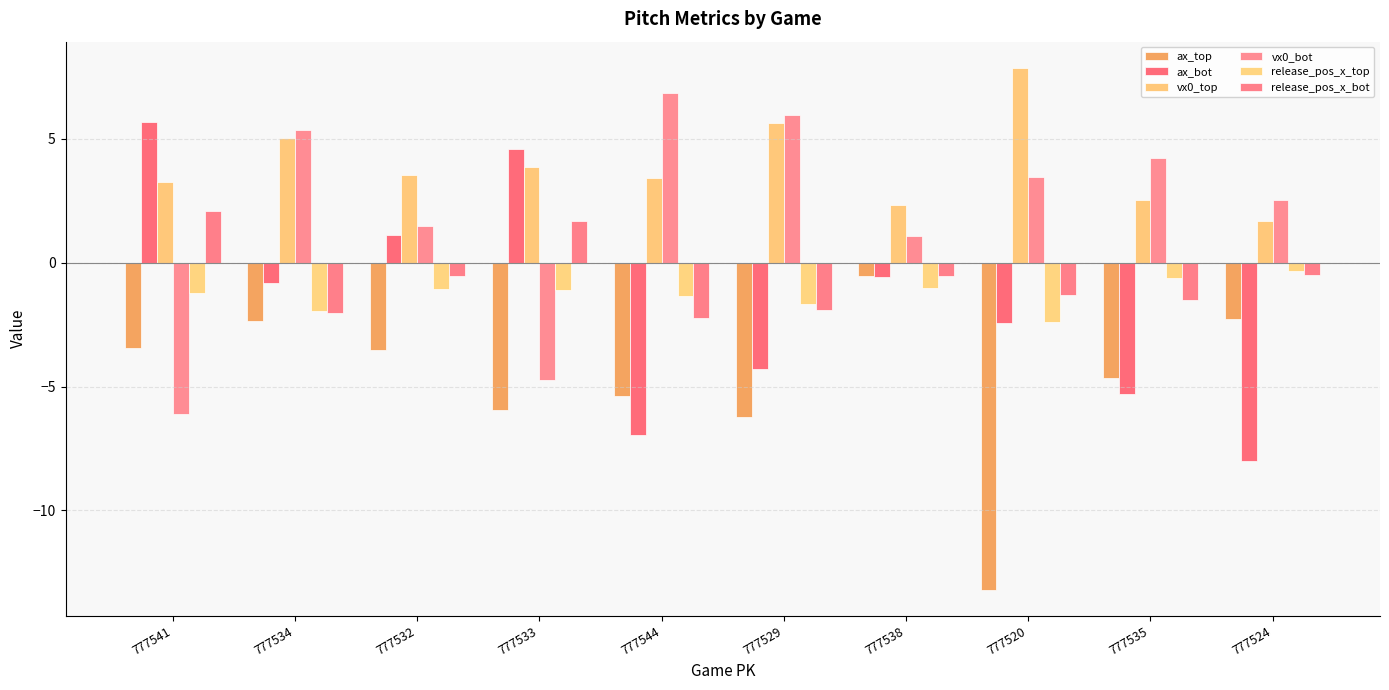

How many values in the ax_bot series are below 0?

7